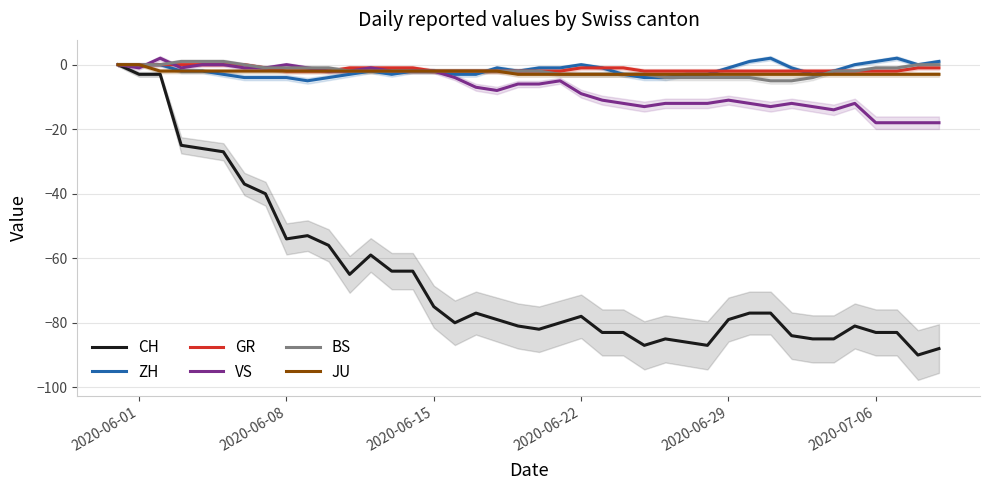

How many data points does each series have?

40